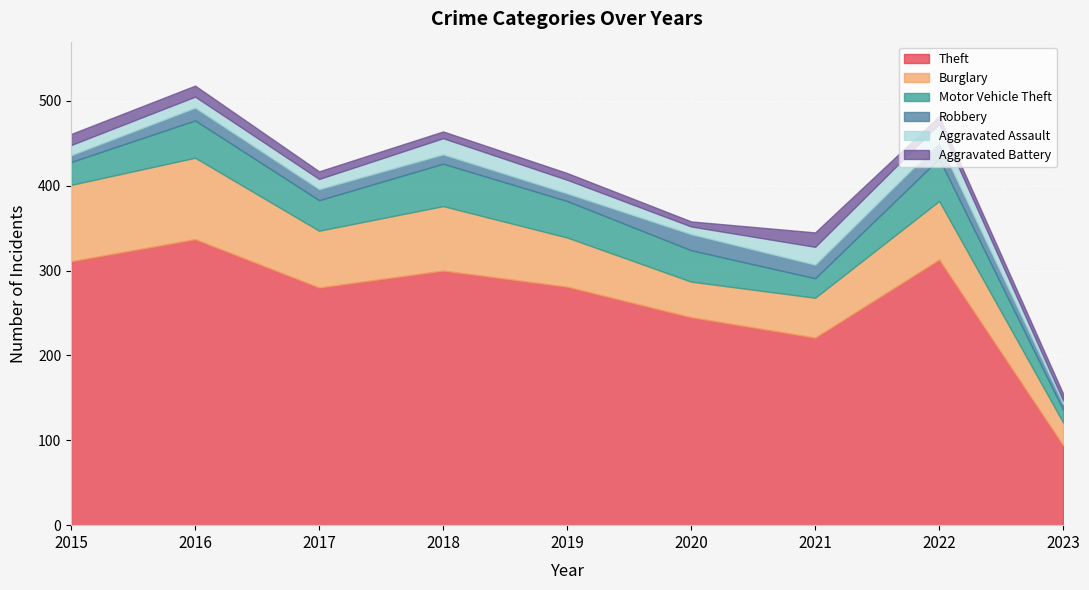

The value of Burglary at 2017 is 29. True or false?

False